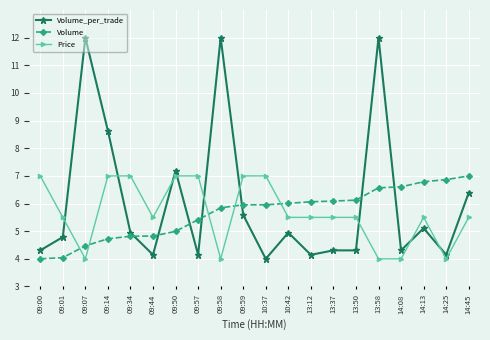

Is this an area chart (filled region under the line)?

No